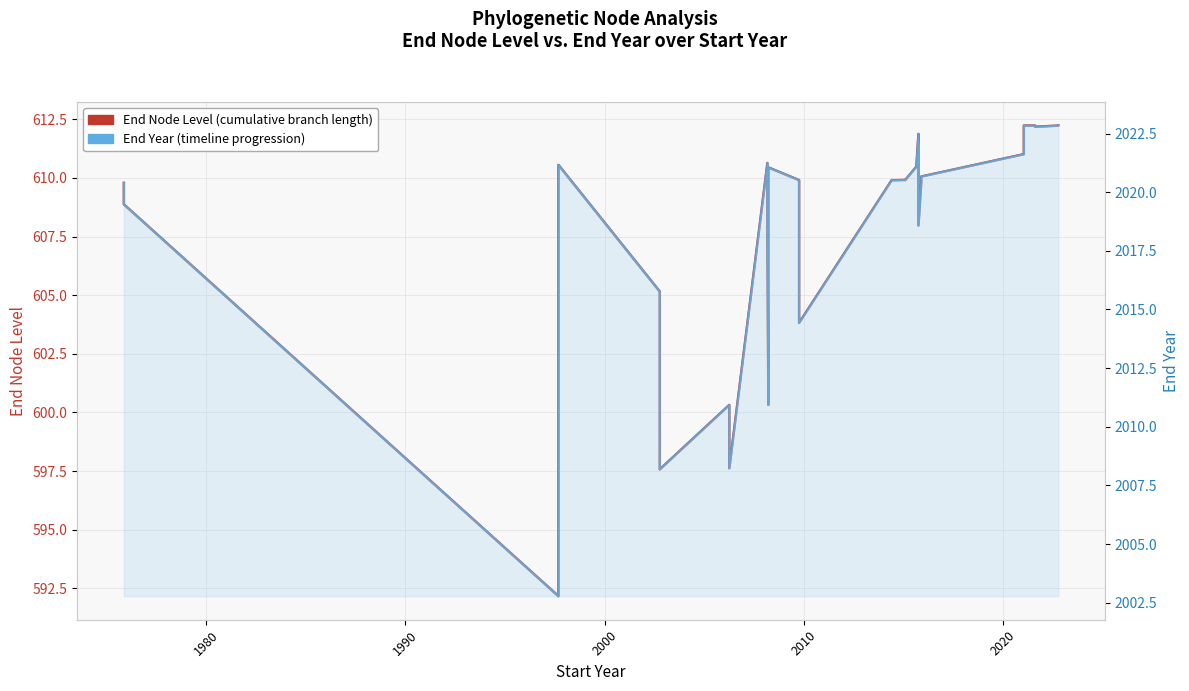

How many interior local valleys does the End Node Level (cumulative branch length) series have?

9